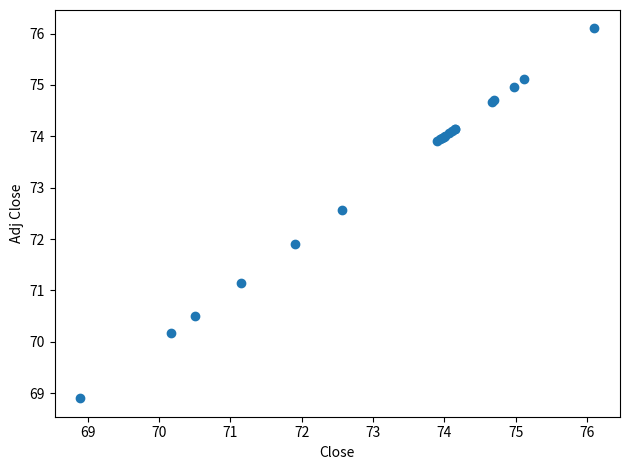

What Y value in the scatter plot is closest to 72?

71.9